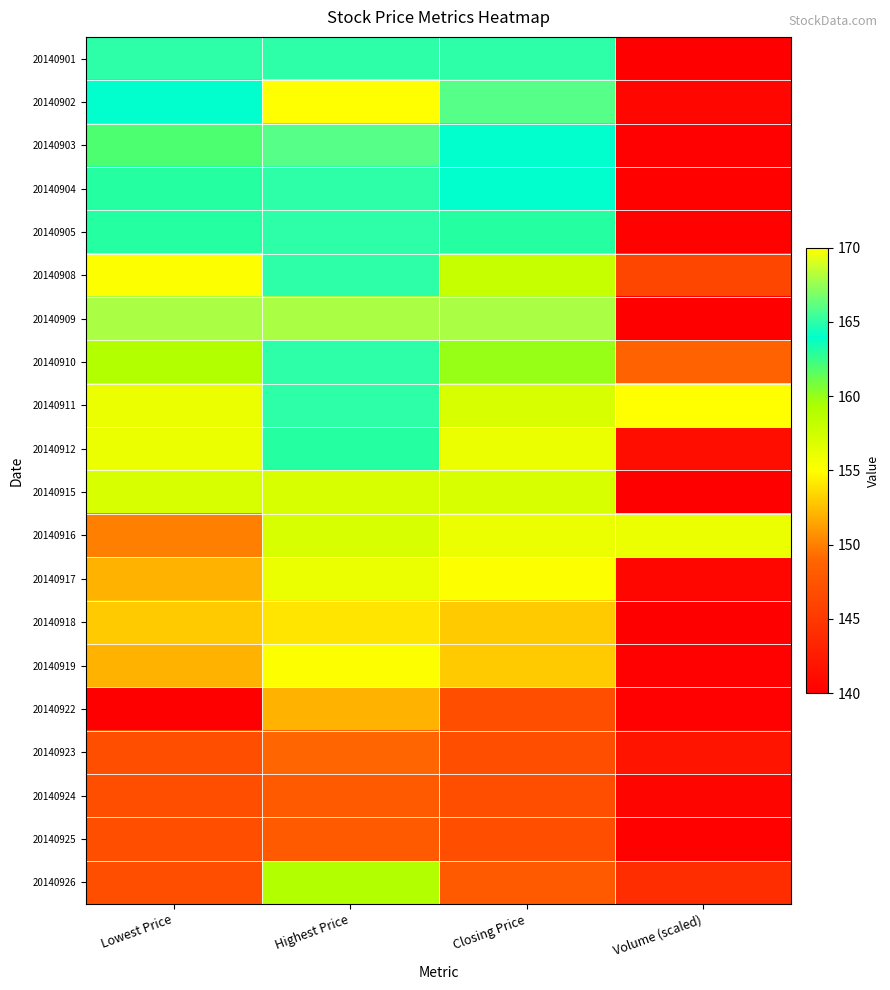

How many categories are shown in the chart?

4